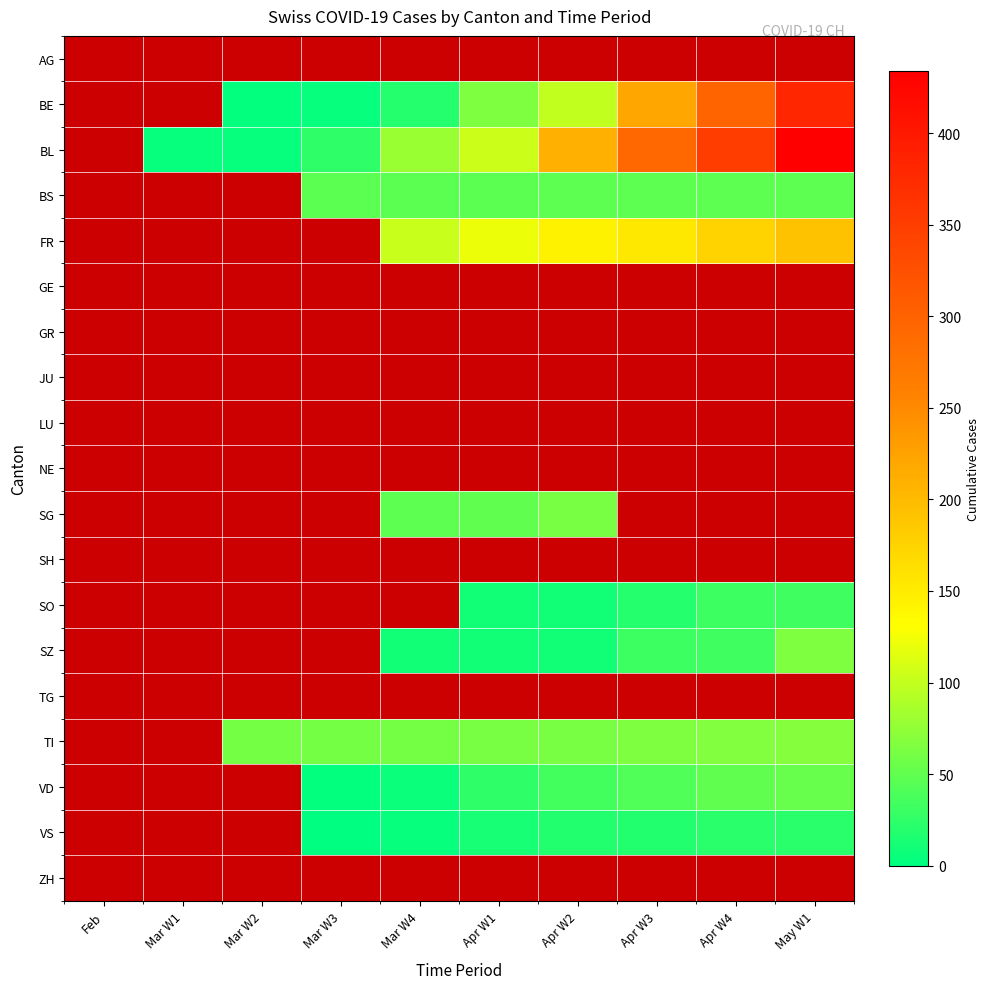

Read the BL value at Apr W4.

350.0